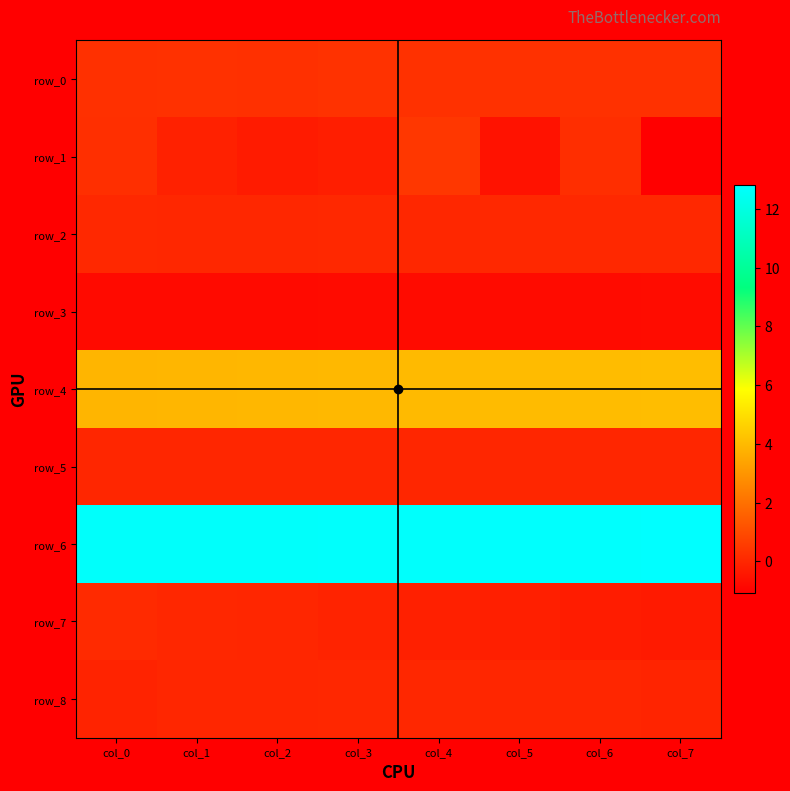

Reading left to right, transcribe all the data shown in this chart.

row_0: col_0=0.3	col_1=0.3	col_2=0.3	col_3=0.3	col_4=0.3	col_5=0.3	col_6=0.3	col_7=0.3
row_1: col_0=0.2	col_1=-0.1	col_2=-0.3	col_3=-0.2	col_4=0.5	col_5=-0.6	col_6=0.2	col_7=-1.1
row_2: col_0=0.0	col_1=0.0	col_2=0.0	col_3=0.0	col_4=0.0	col_5=0.1	col_6=0.0	col_7=0.0
row_3: col_0=-0.8	col_1=-0.8	col_2=-0.7	col_3=-0.7	col_4=-0.7	col_5=-0.7	col_6=-0.7	col_7=-0.7
row_4: col_0=3.9	col_1=3.9	col_2=3.9	col_3=4.0	col_4=4.0	col_5=4.0	col_6=4.1	col_7=4.1
row_5: col_0=0.0	col_1=0.0	col_2=0.0	col_3=0.0	col_4=0.0	col_5=0.0	col_6=0.0	col_7=0.0
row_6: col_0=12.7	col_1=12.7	col_2=12.7	col_3=12.7	col_4=12.7	col_5=12.7	col_6=12.7	col_7=12.8
row_7: col_0=0.1	col_1=0.0	col_2=0.0	col_3=-0.1	col_4=-0.1	col_5=-0.2	col_6=-0.3	col_7=-0.3
row_8: col_0=-0.1	col_1=0.0	col_2=0.0	col_3=0.0	col_4=0.0	col_5=0.0	col_6=-0.0	col_7=-0.1